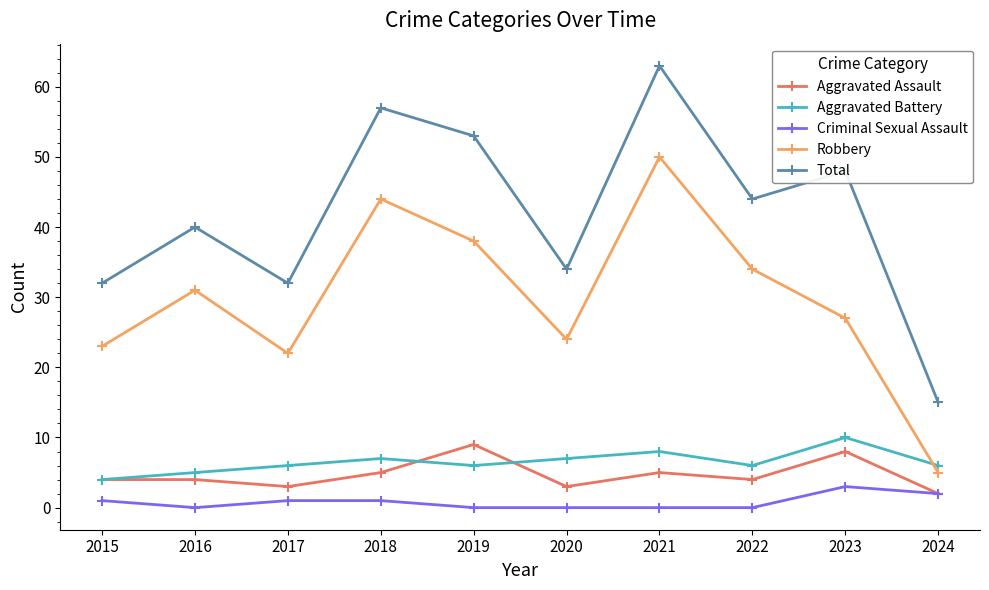

Count the number of data series in this chart.

5